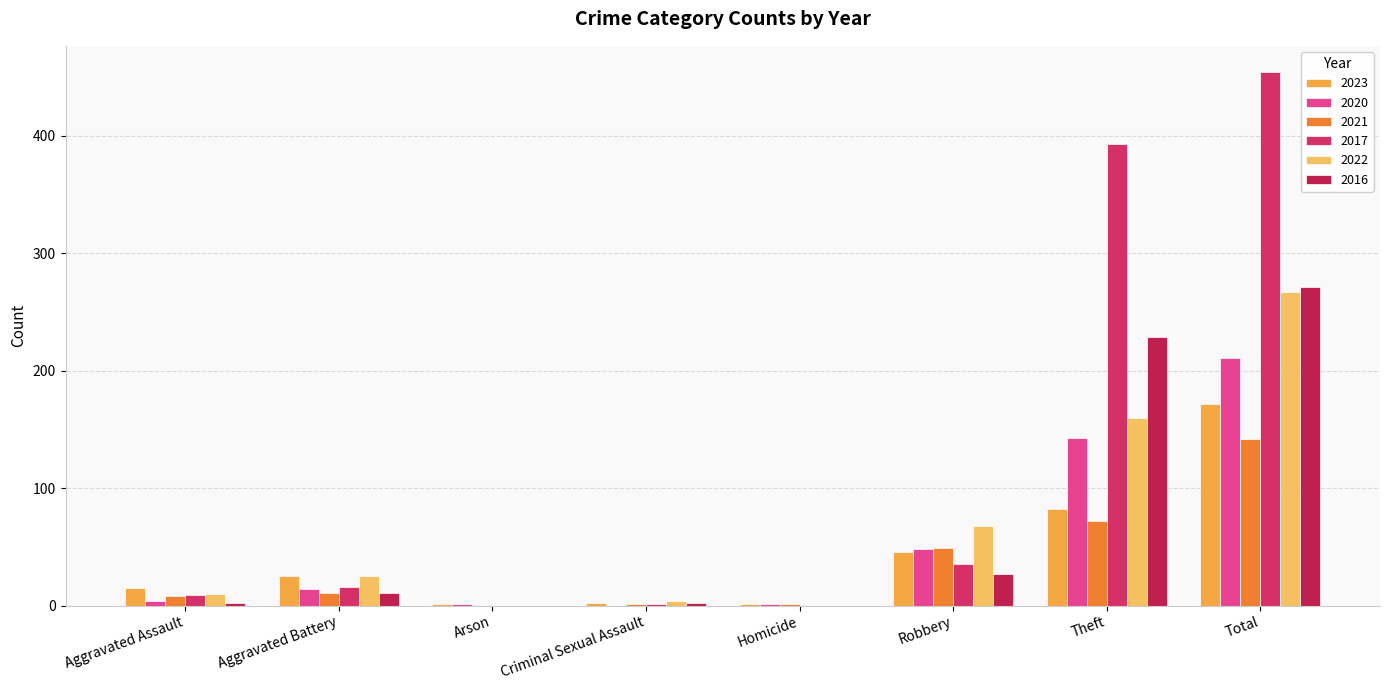

What is the sum of all 2023 values?

344